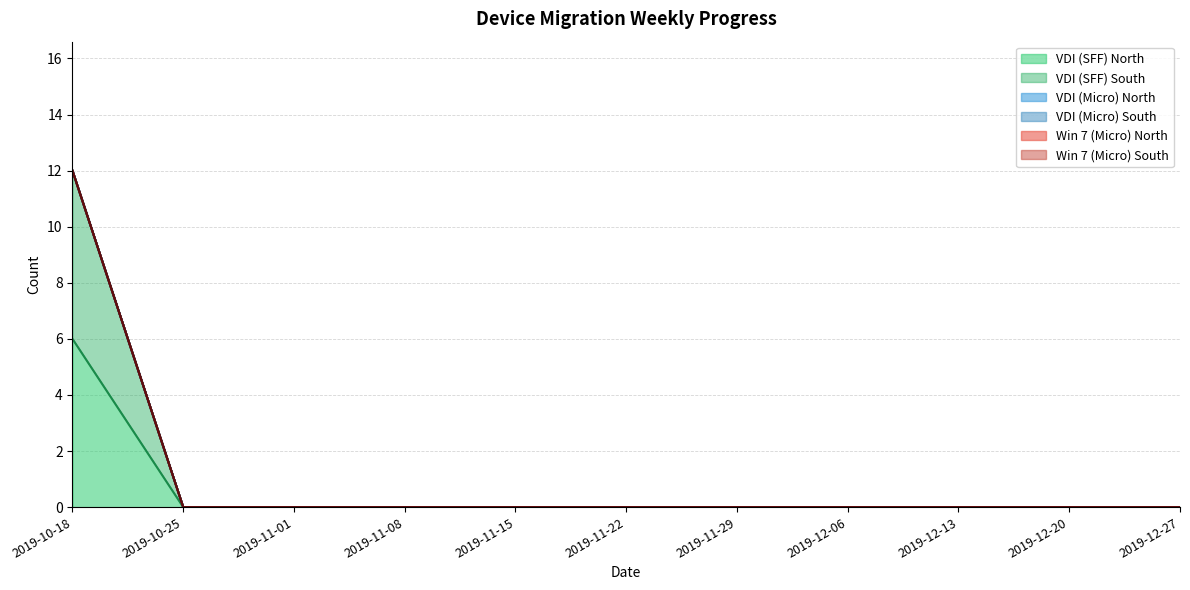

Count the number of data series in this chart.

6